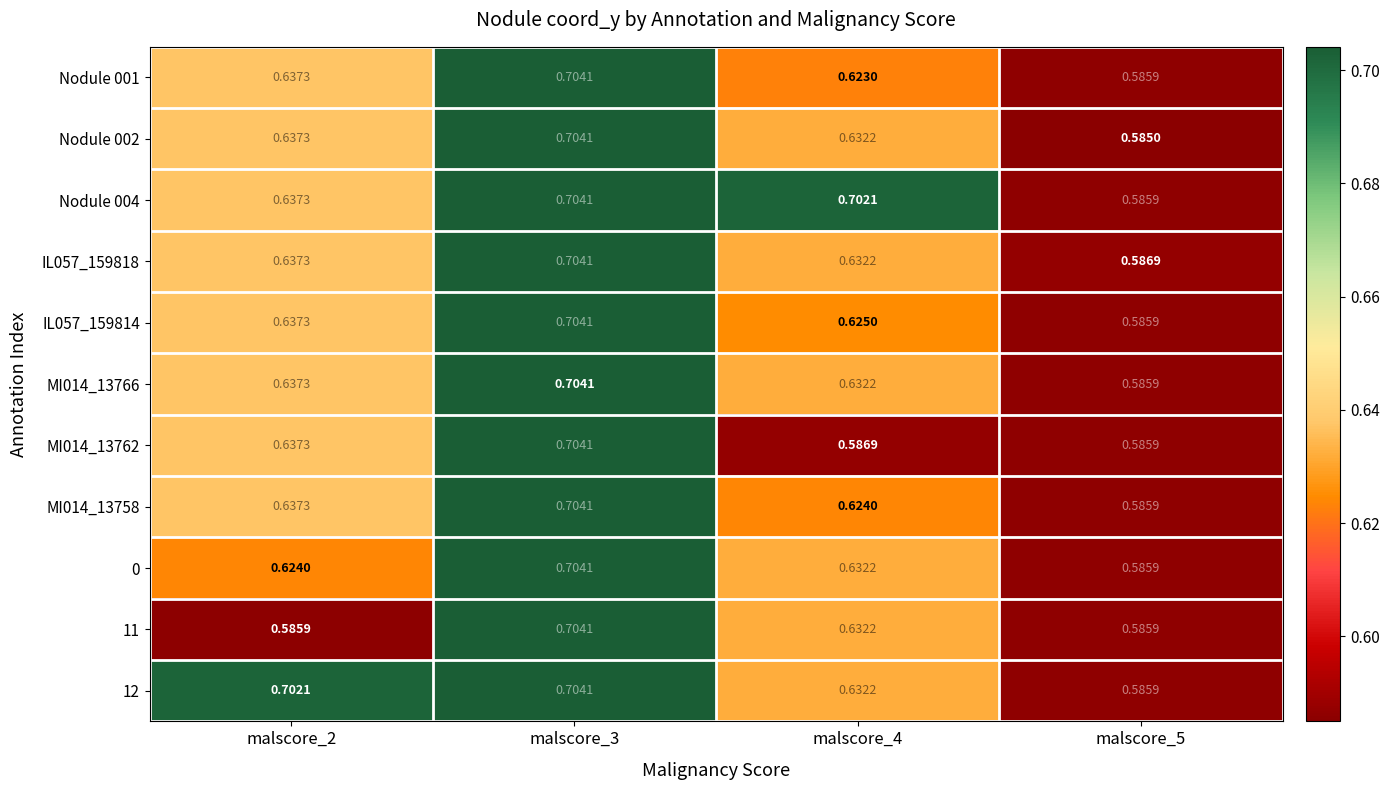

Is the value of MI014_13758 at malscore_3 greater than the value of Nodule 002 at malscore_5?

Yes